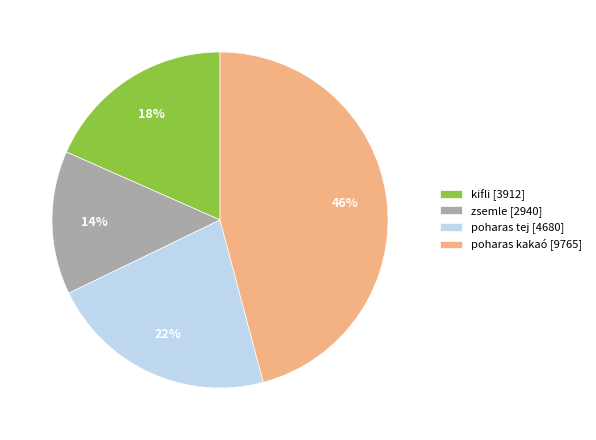

What is the ratio of the value at kifli [3912] to the value at zsemle [2940]?

1.3